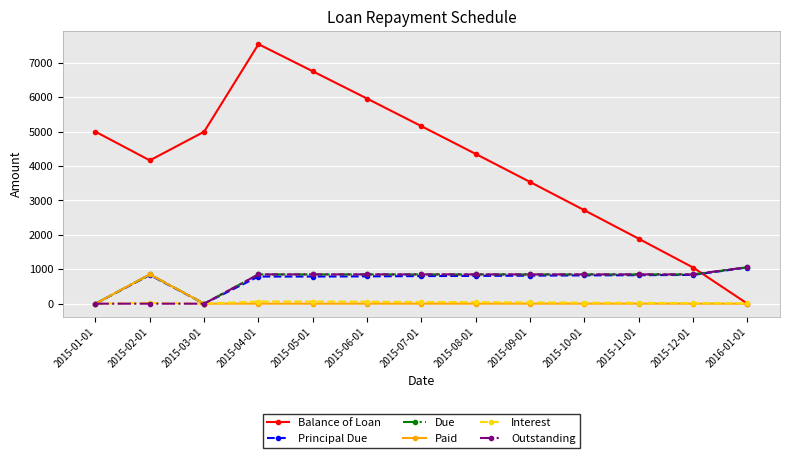

At which label is Balance of Loan closest to 3772?

2015-09-01